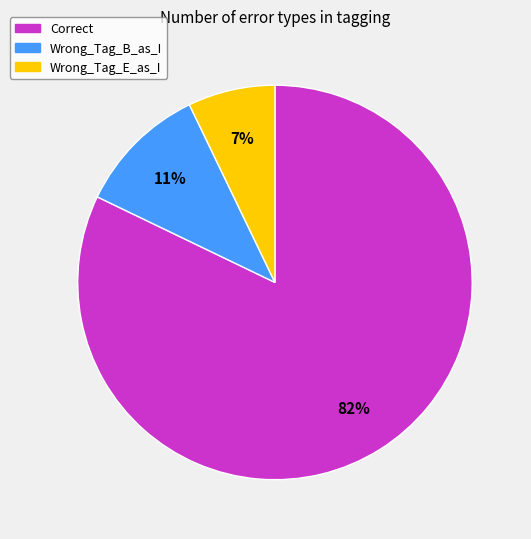

Combined, do Wrong_Tag_E_as_I and Wrong_Tag_B_as_I account for over 50%?

No